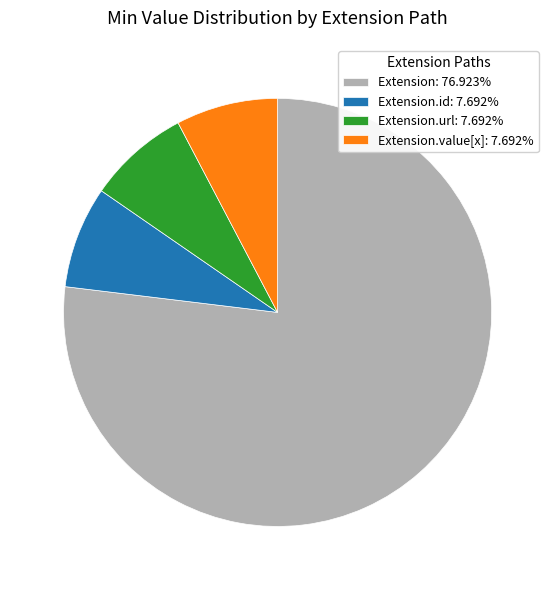

Does Extension.url: 7.692% represent more than half of the total?

No